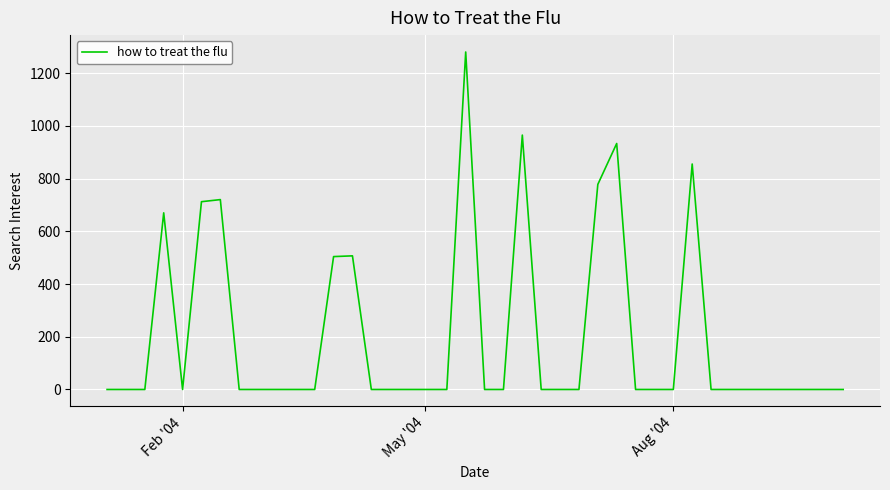

What is the difference between the maximum and minimum values?

1280.0